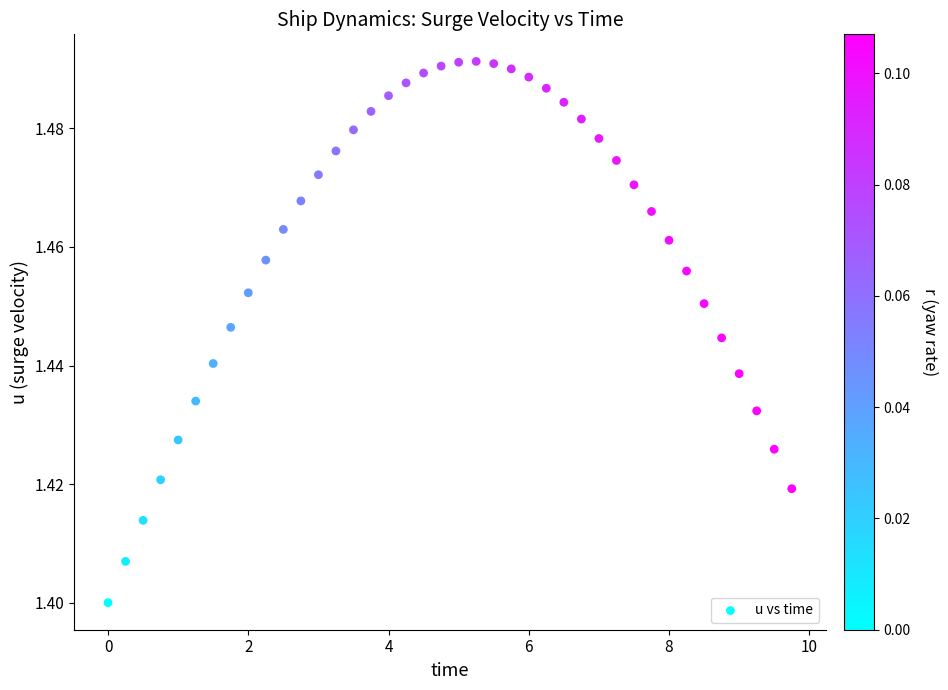

What is the range of X values (max minus min)?

9.8